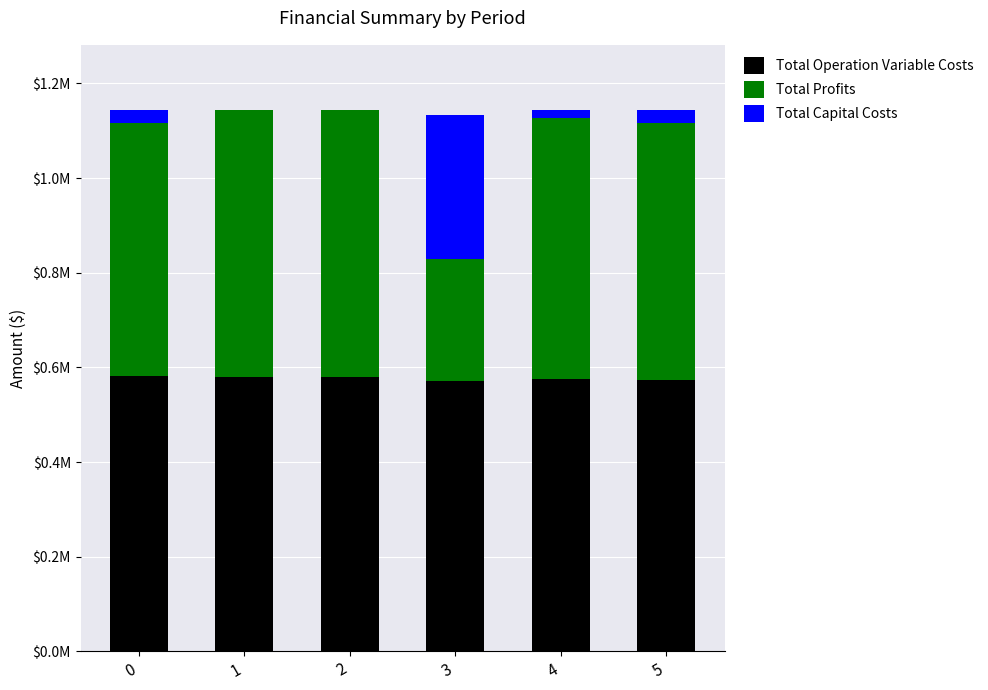

List the series in order of their peak value, highest first.

Total Operation Variable Costs, Total Profits, Total Capital Costs